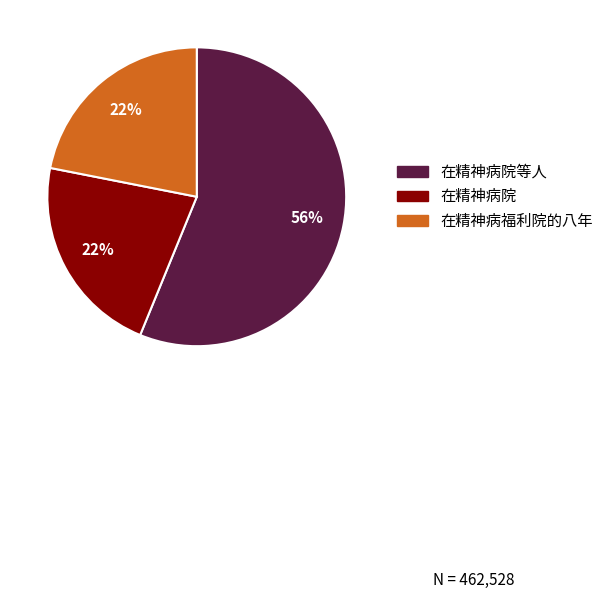

Is there any slice that represents more than half of the pie?

Yes